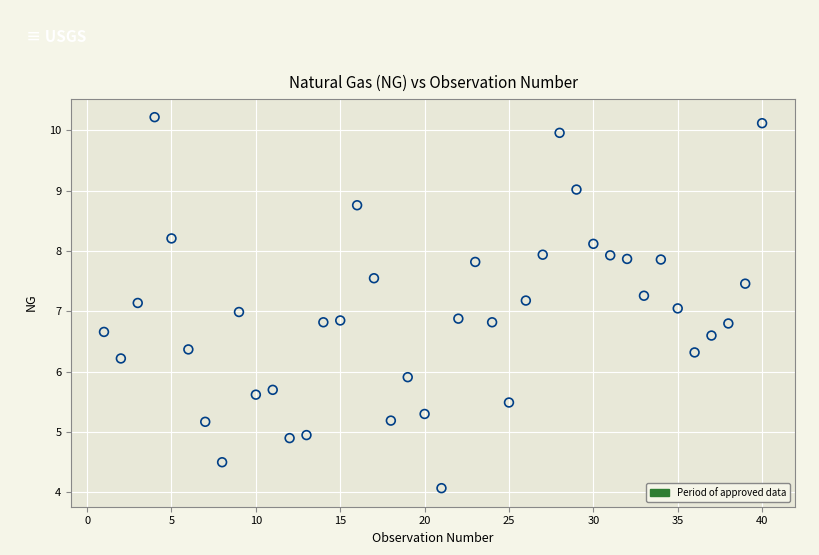

What is the range of X values (max minus min)?

39.0